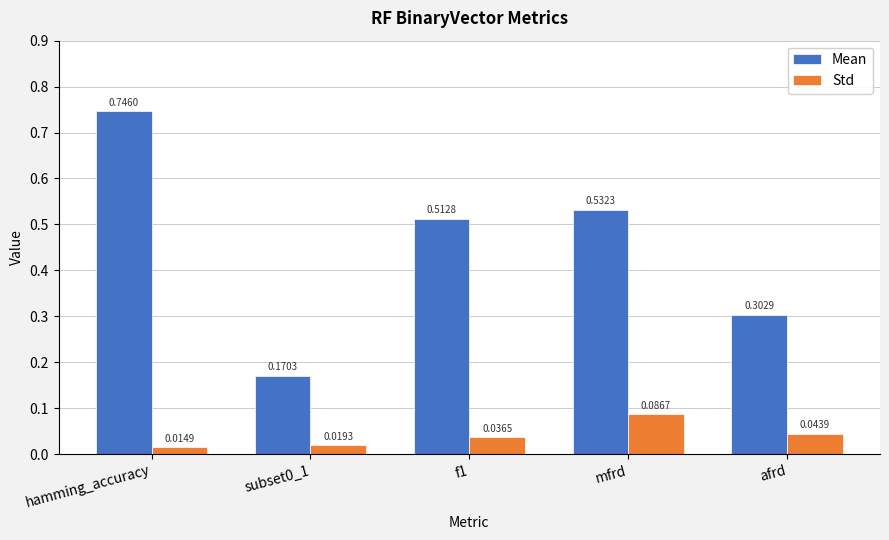

The Mean series shows 0.7 at mfrd. True or false?

False